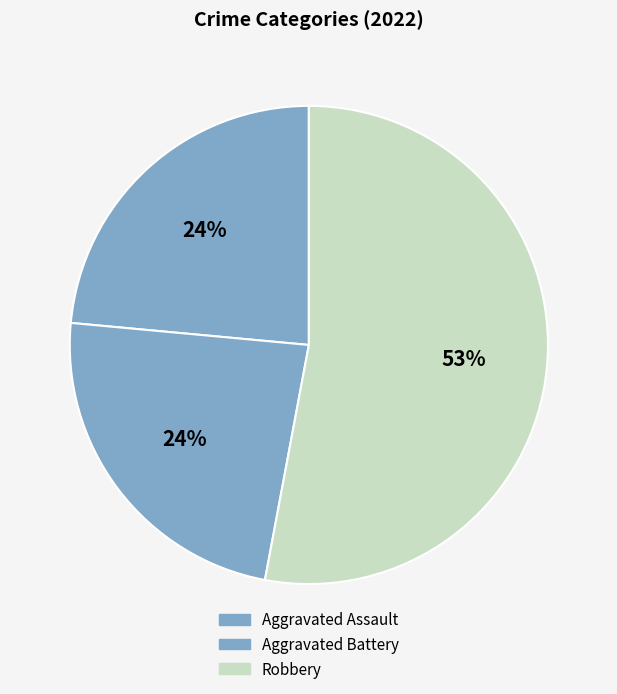

To the nearest percent, what is the difference between the Aggravated Battery and Robbery slice percentages?

29%